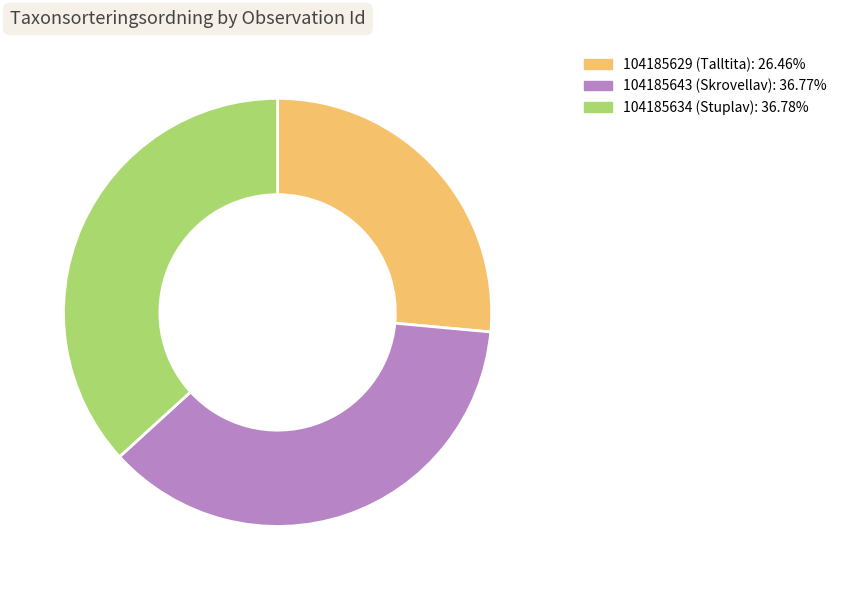

Is it true that 104185634 (Stuplav) is 45% of the pie?

False